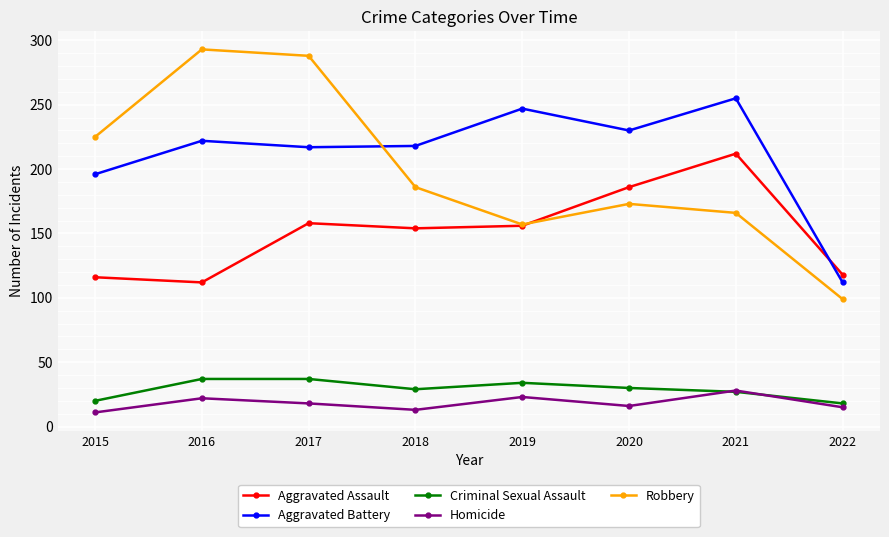

In Aggravated Assault, how many points are lower than both neighbors (excluding endpoints)?

2